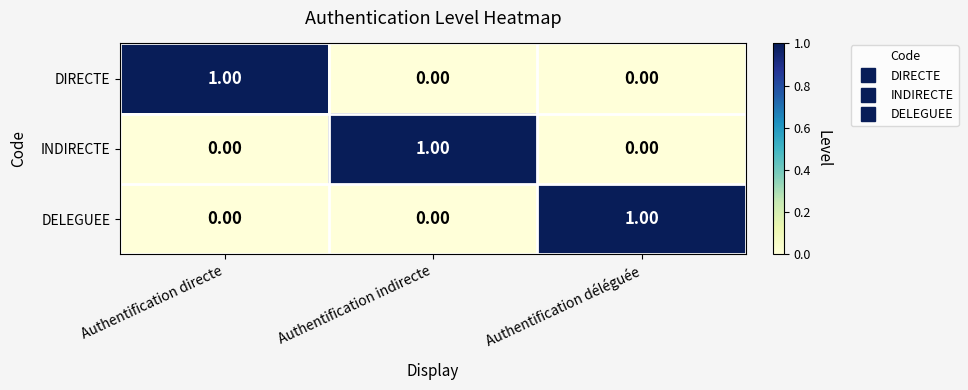

Is the value of DELEGUEE at Authentification déléguée greater than the value of DIRECTE at Authentification indirecte?

Yes